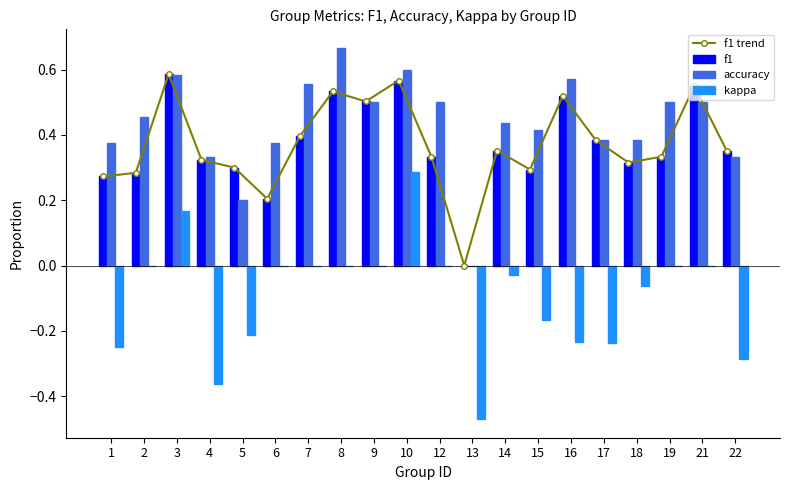

Between 14 and 12, which is larger?

14